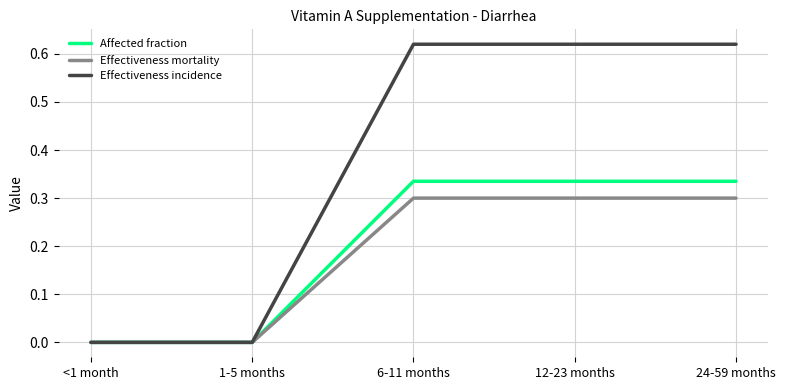

How many lines are shown in the chart?

3